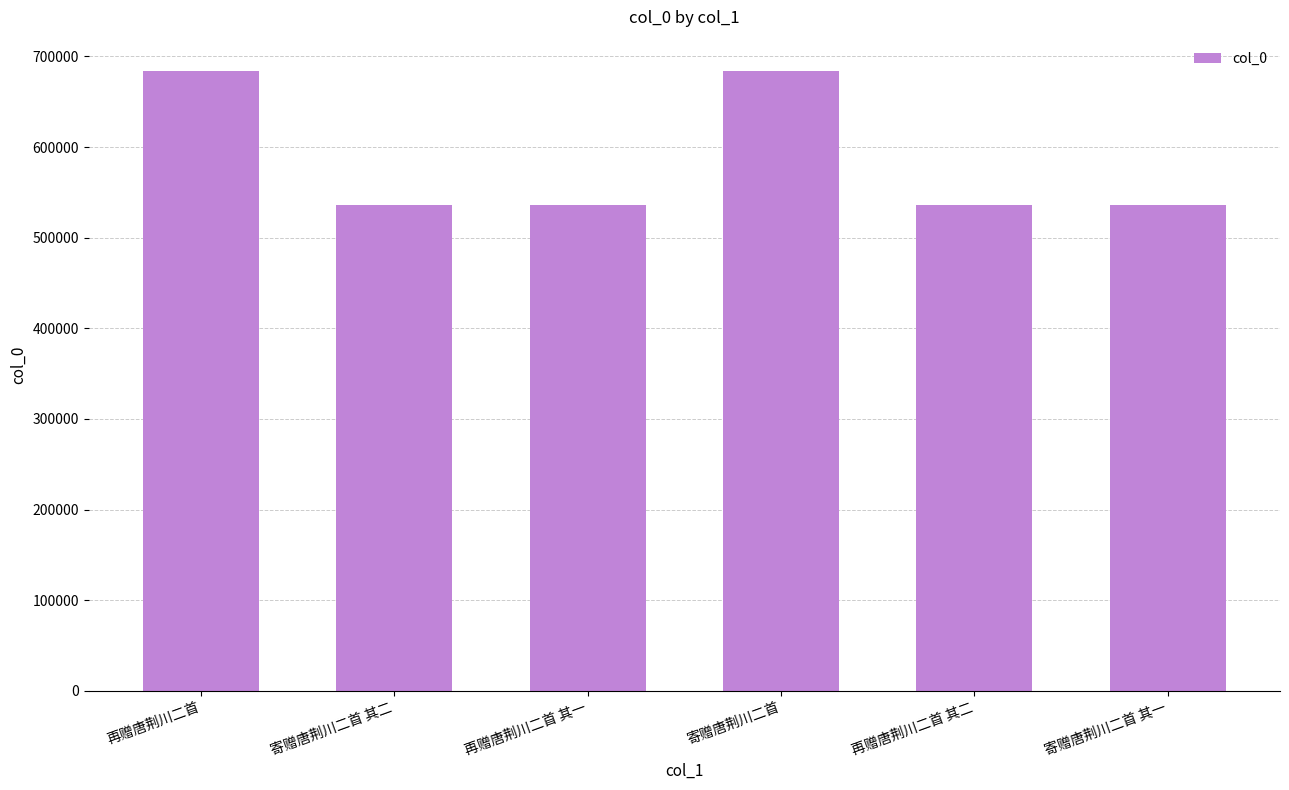

How many distinct data groups are displayed?

1